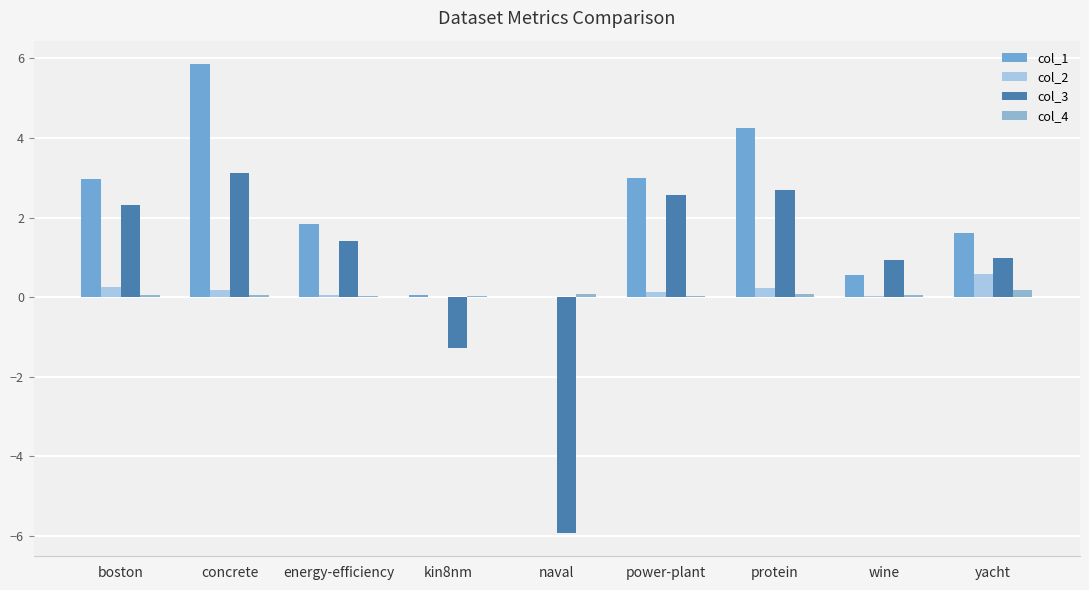

Is it true that col_2 equals 0.0 at kin8nm?

False